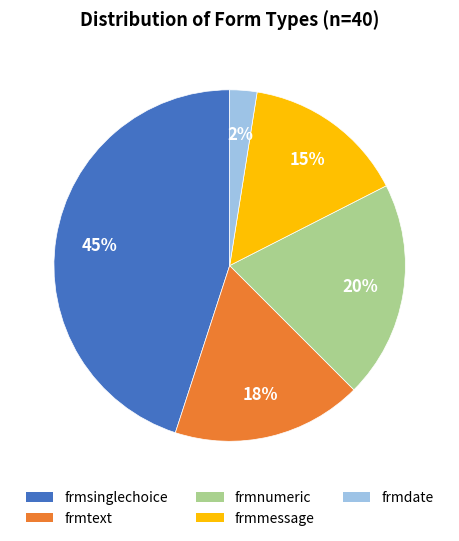

To the nearest percent, what is the average slice percentage?

20%